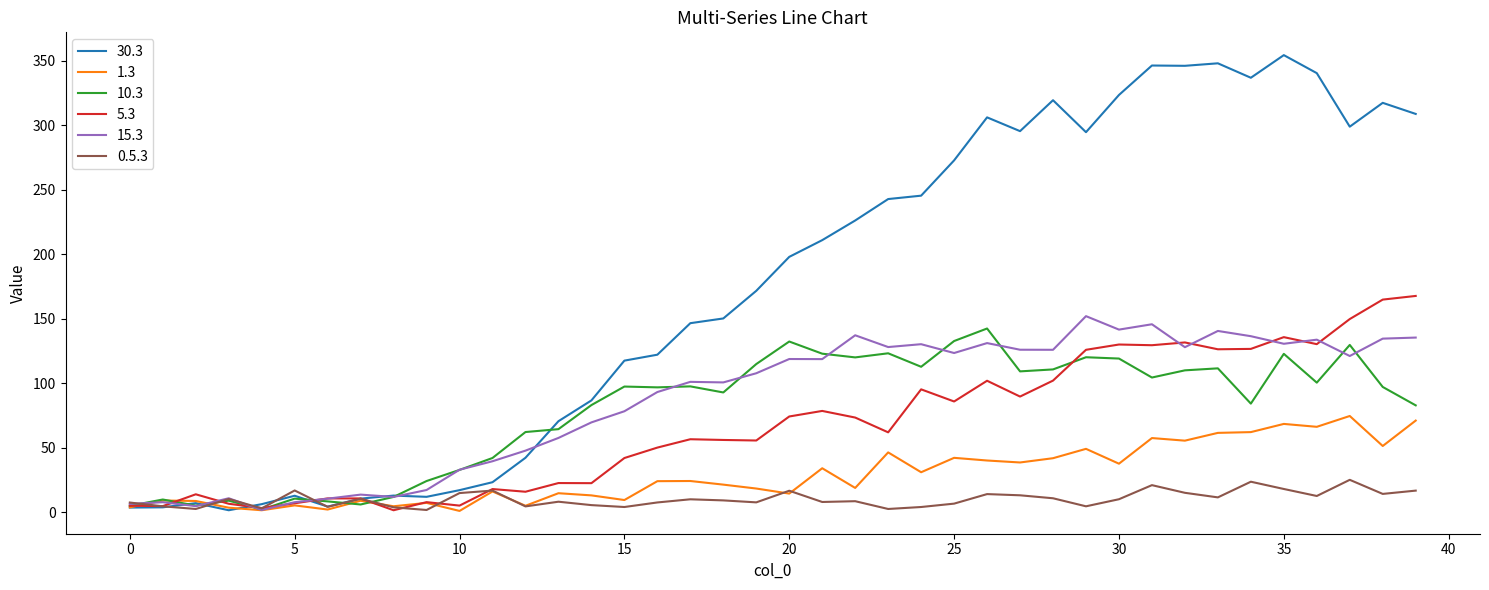

What is the greatest value displayed?

354.2